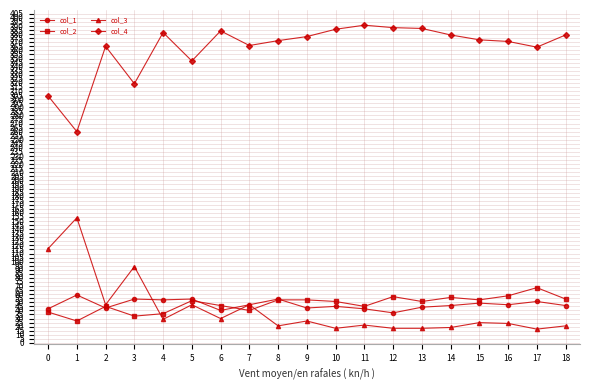

The col_2 series shows 46 at 6. True or false?

True